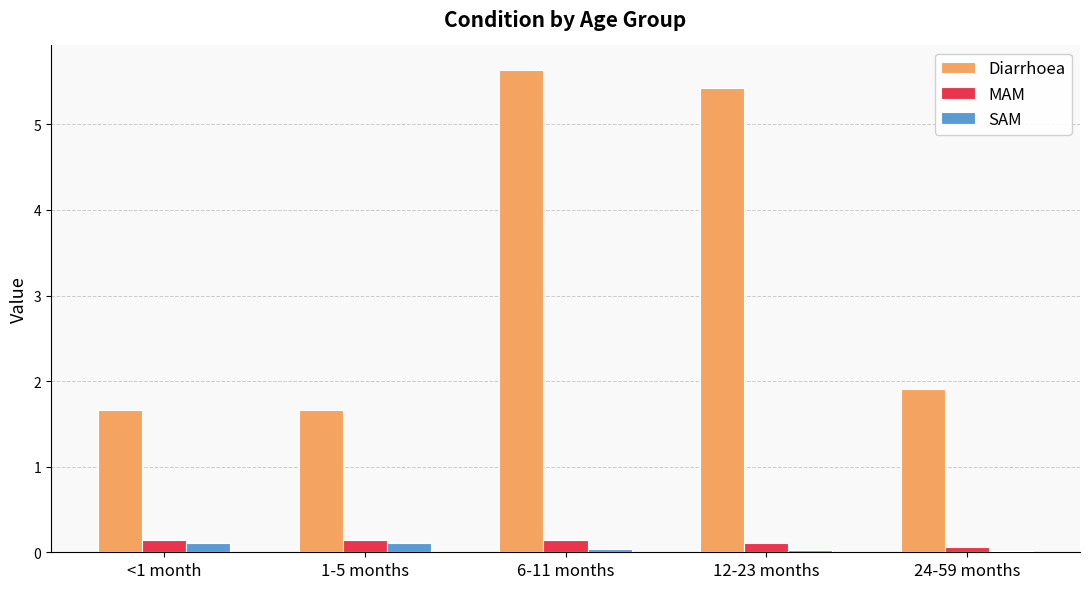

The SAM series shows 0.0 at 6-11 months. True or false?

True